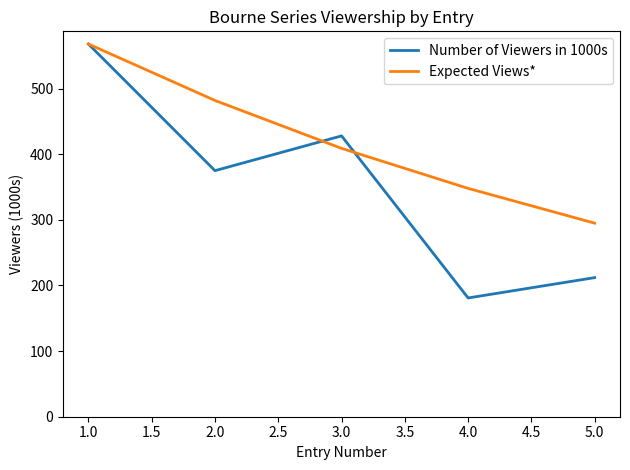

At which label does Number of Viewers in 1000s first exceed 375?

1.0